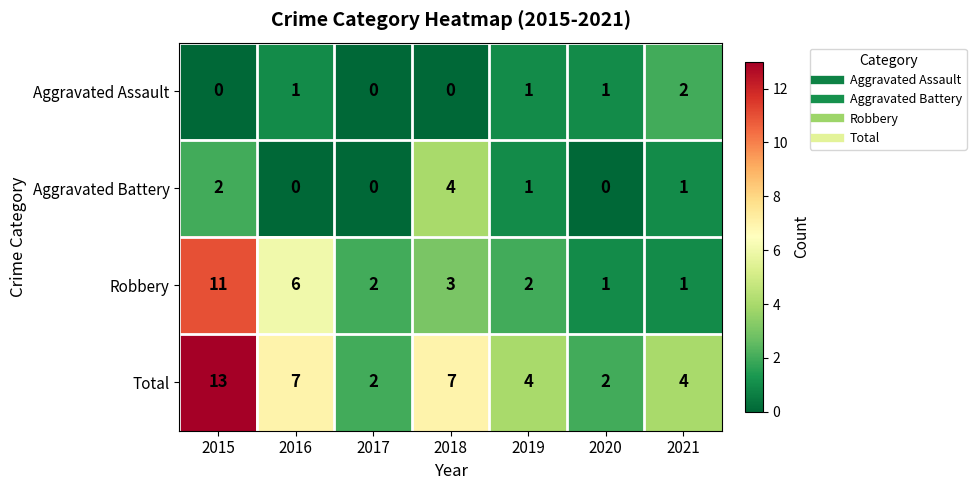

At which label does Aggravated Assault reach its peak?

2021